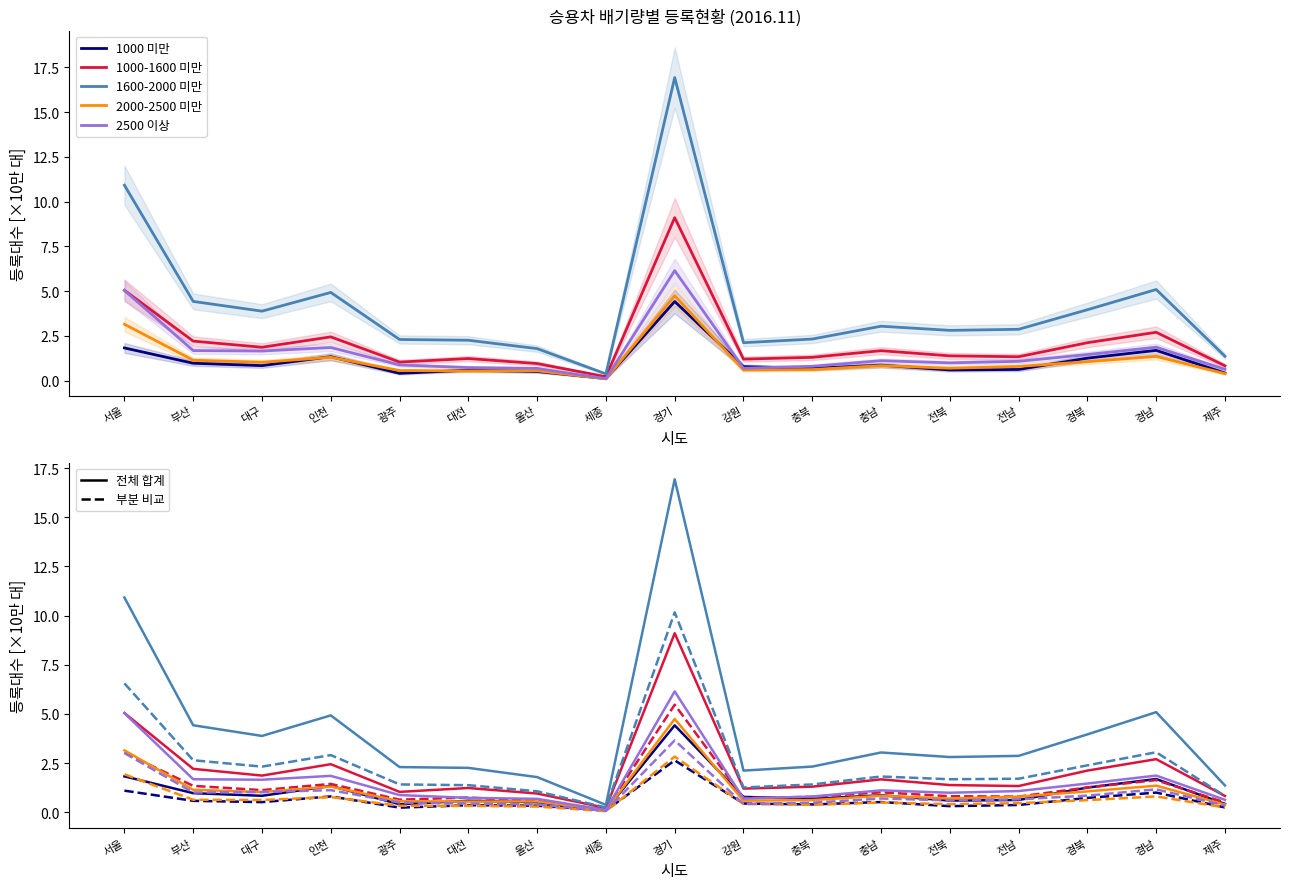

What is the difference between the maximum and minimum values in the 2500 이상 series?

6.0